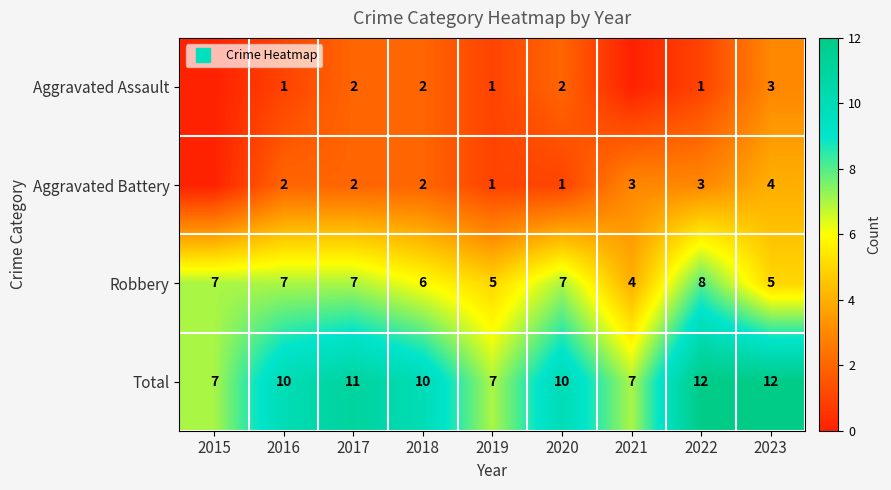

The value of Total at 2020 is 10. True or false?

True